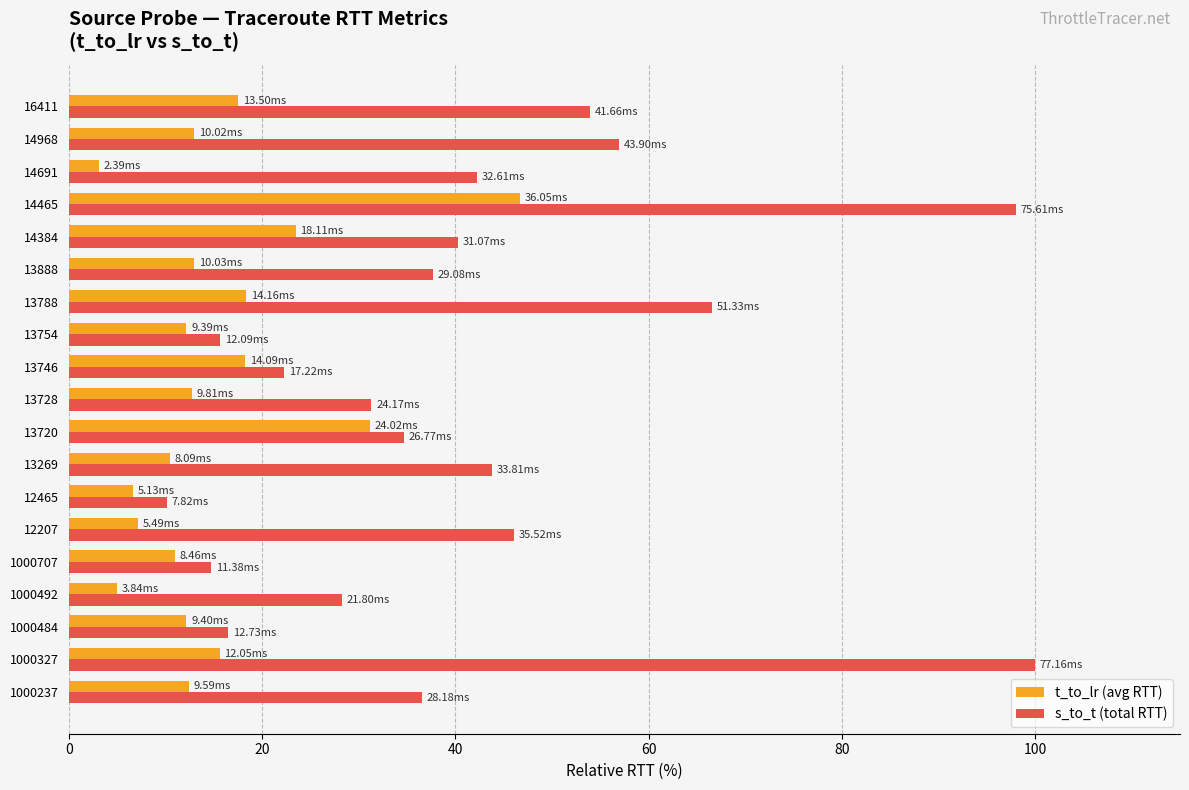

What is the difference between the maximum and minimum values in the s_to_t (total RTT) series?

89.9